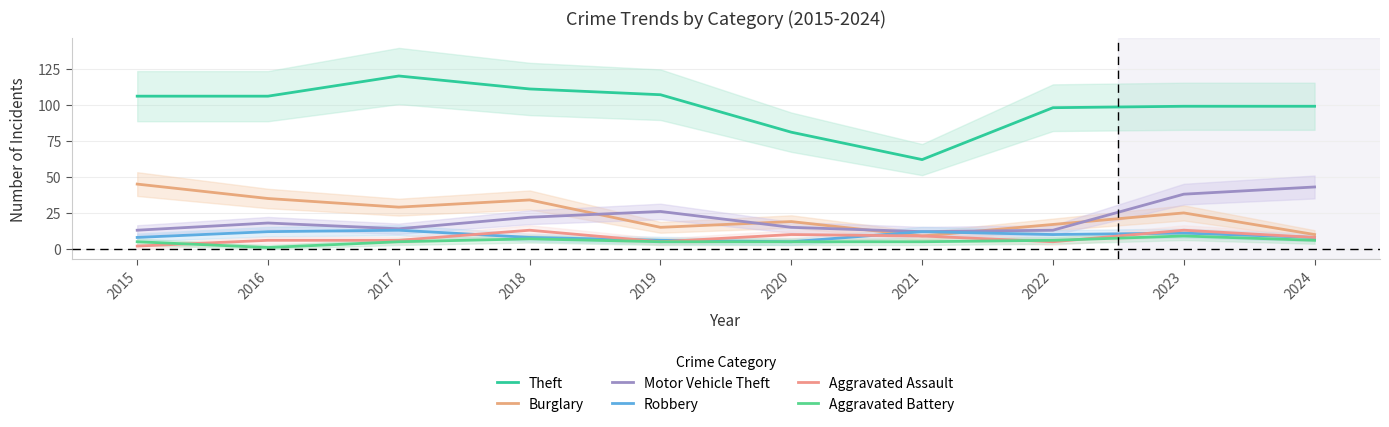

Is the value of Aggravated Battery at 2016 greater than the value of Robbery at 2024?

No